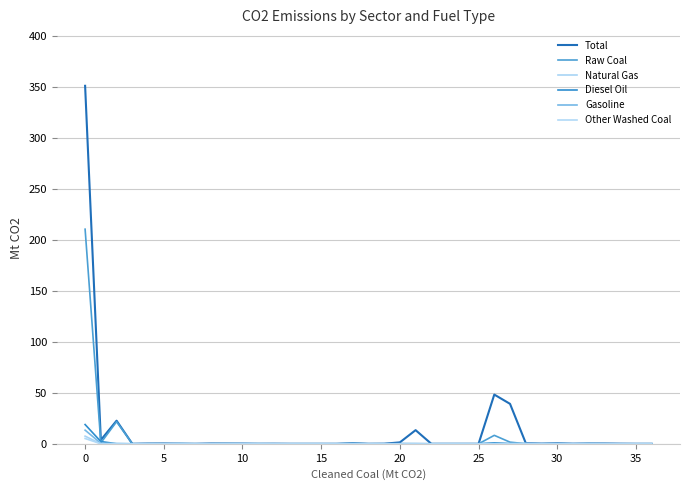

Which label corresponds to the largest value in the chart?

0